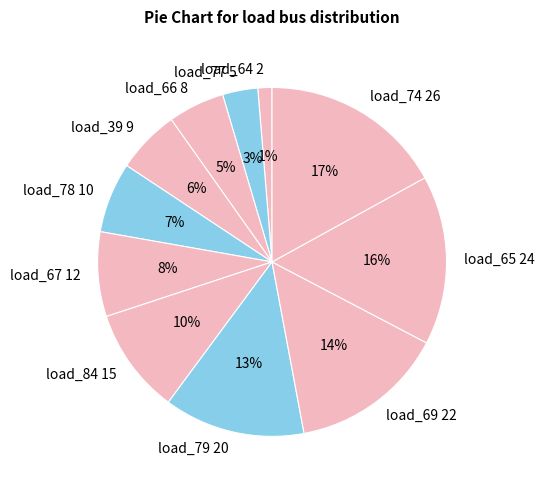

Combined, do load_64 2 and load_84 15 account for over 50%?

No